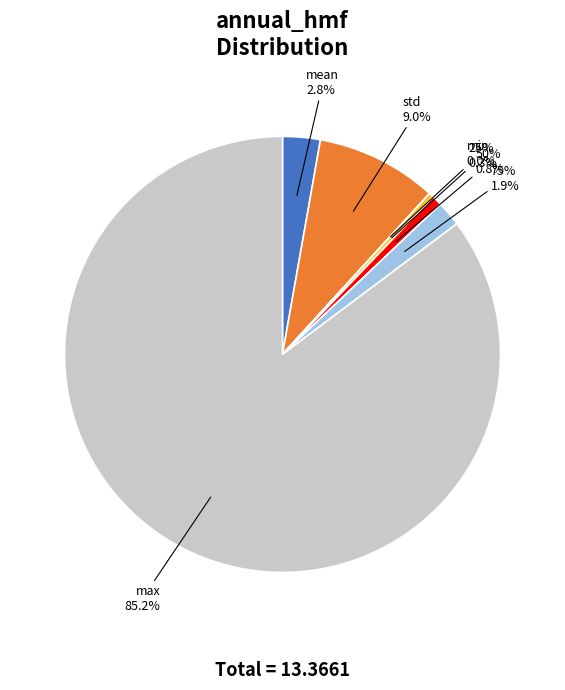

Combined, do 75% and 25% account for over 50%?

No